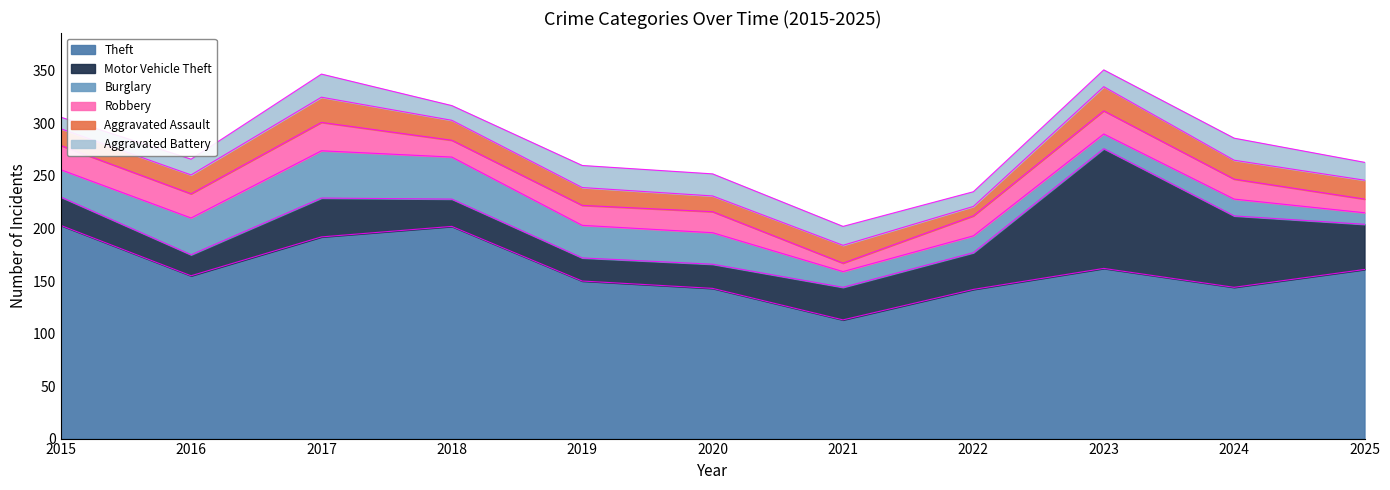

How many lines are shown in the chart?

6